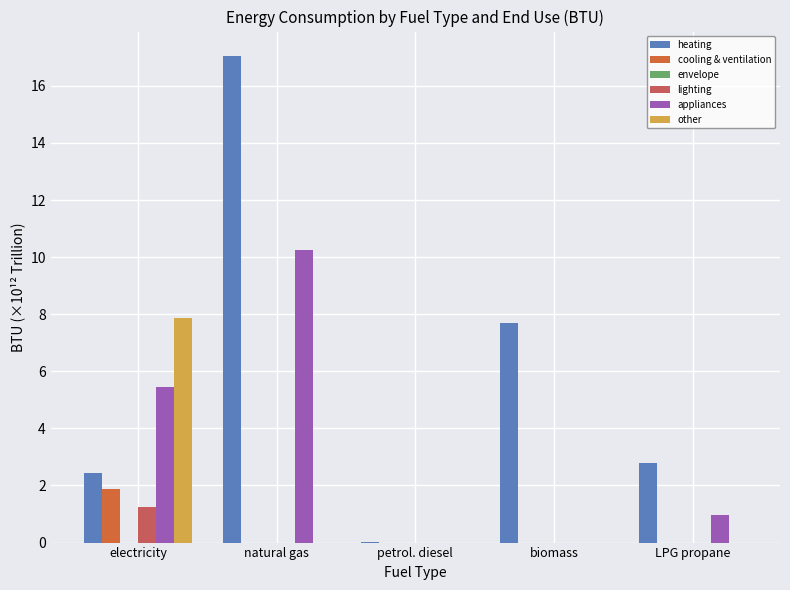

What is the sum of the cooling & ventilation values at biomass and electricity?

1.9